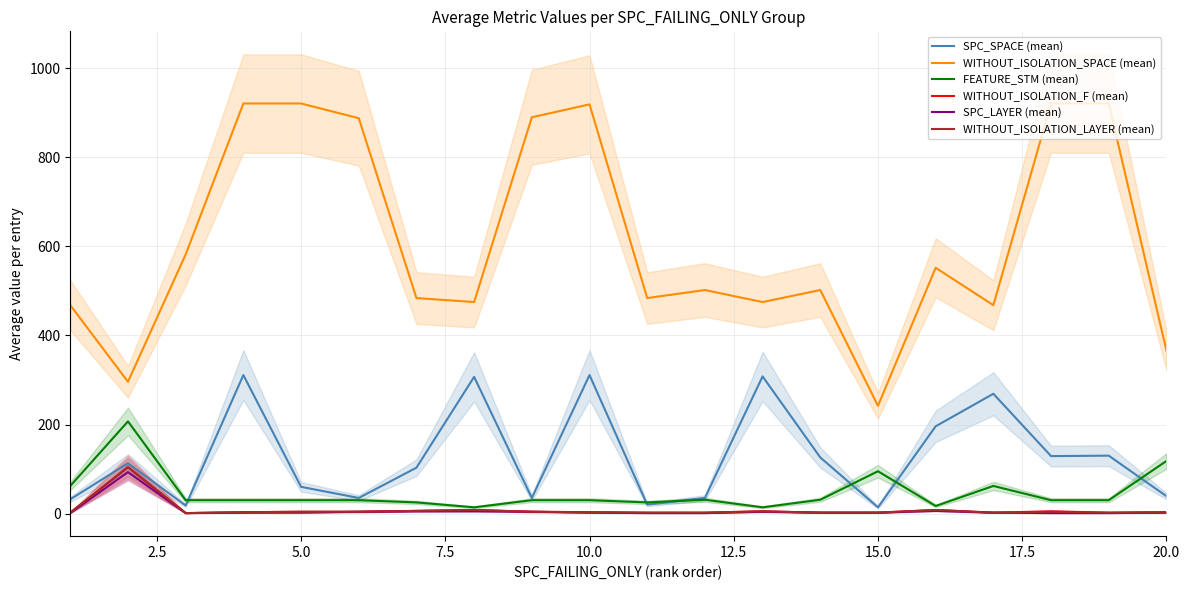

True or false: SPC_LAYER (mean) and WITHOUT_ISOLATION_SPACE (mean) intersect in this chart.

False